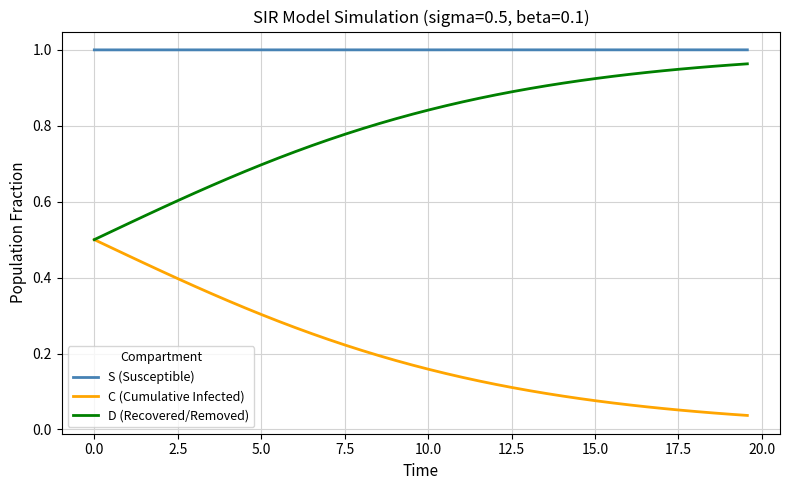

True or false: S (Susceptible) and C (Cumulative Infected) intersect in this chart.

False